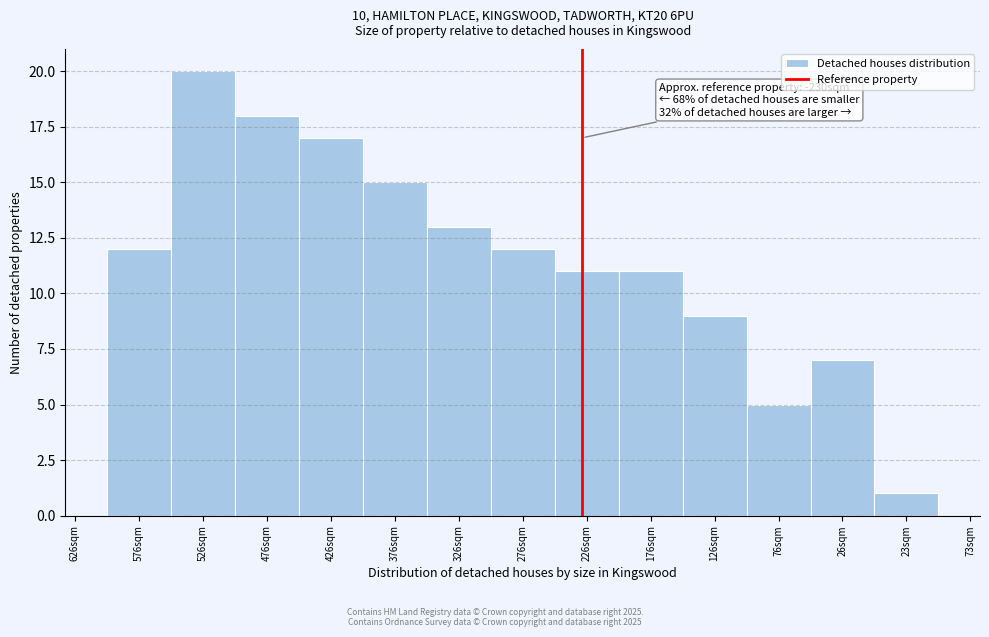

Reading right to left, list all the values displayed in this chart.

1	7	5	9	11	11	12	13	15	17	18	20	12